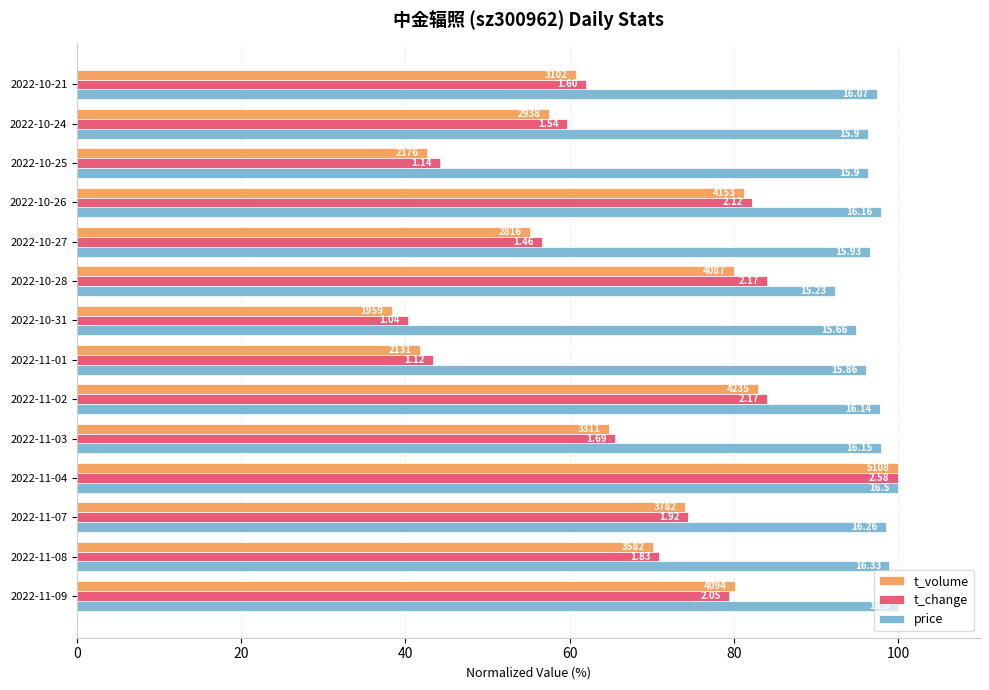

What is the value of the t_volume bar at the 1st from the left?

80.1